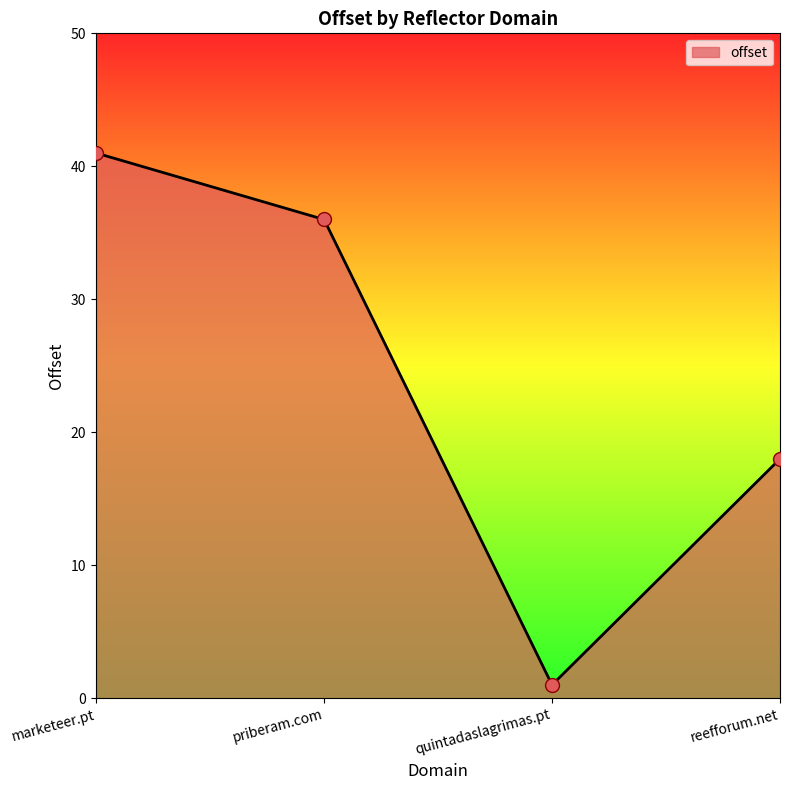

Which has a higher value, priberam.com or reefforum.net?

priberam.com